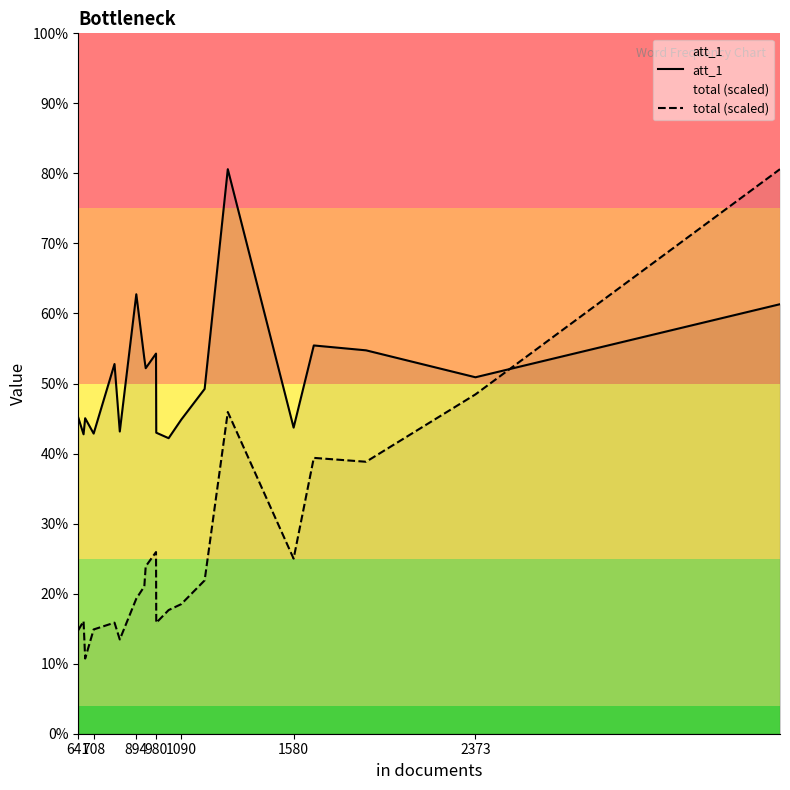

Does the chart have visible grid lines?

No